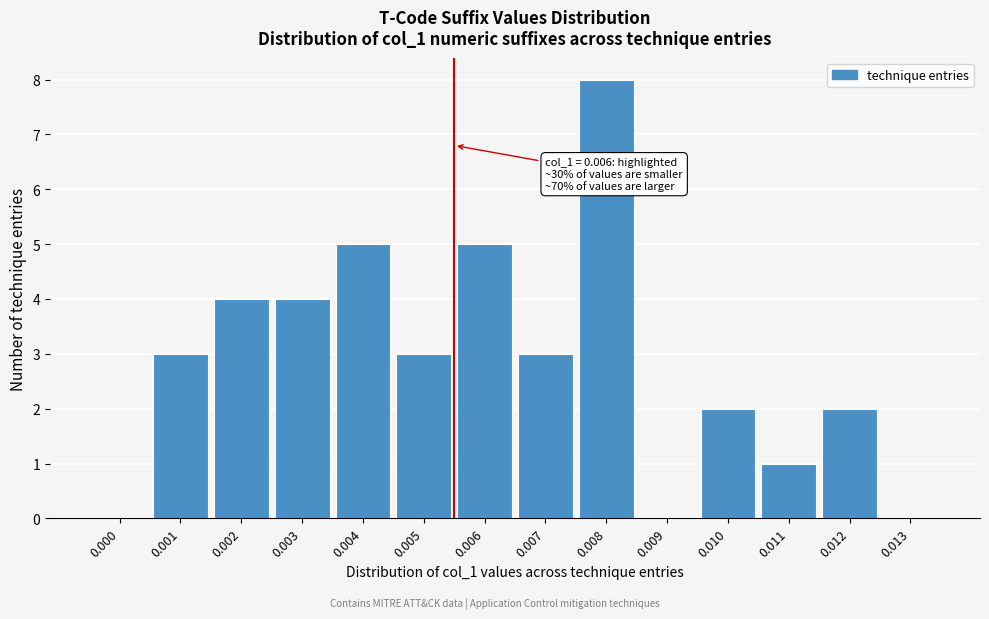

Reading left to right, what are all the values shown in this chart?

0.000=0	0.001=3	0.002=4	0.003=4	0.004=5	0.005=3	0.006=5	0.007=3	0.008=8	0.009=0	0.010=2	0.011=1	0.012=2	0.013=0